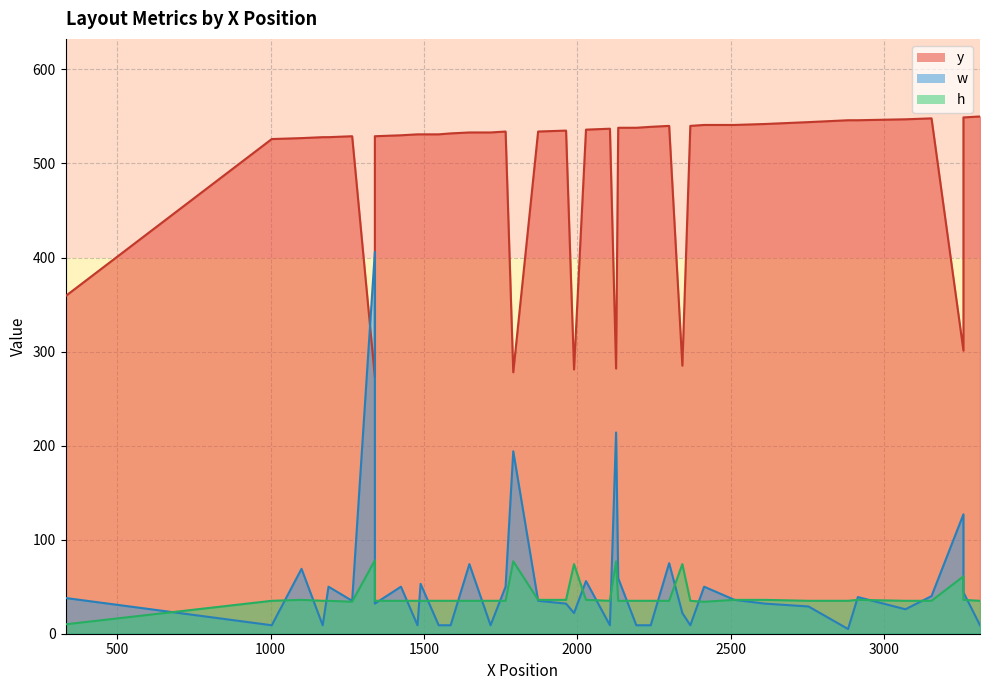

At how many categories does at least one series exceed 509?

33